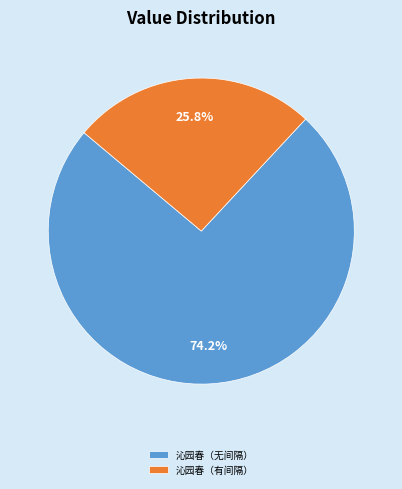

Is there any slice that represents more than half of the pie?

Yes